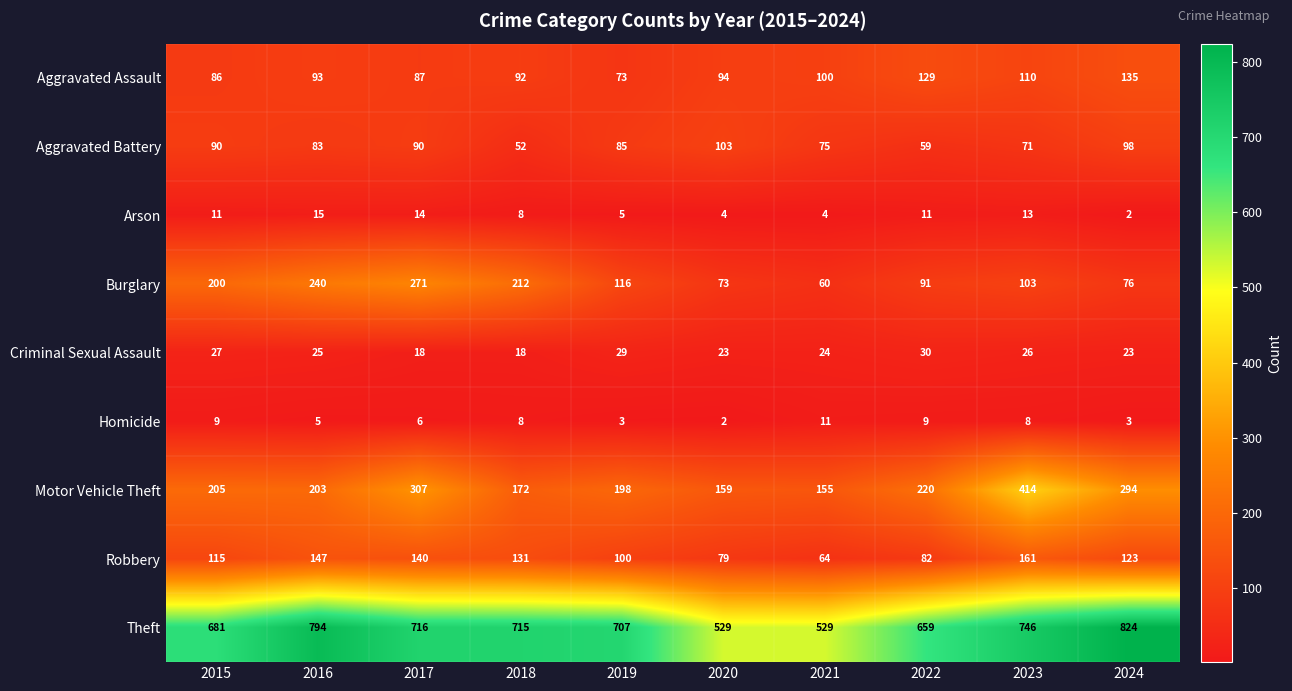

Is it true that Theft equals 394 at 2024?

False